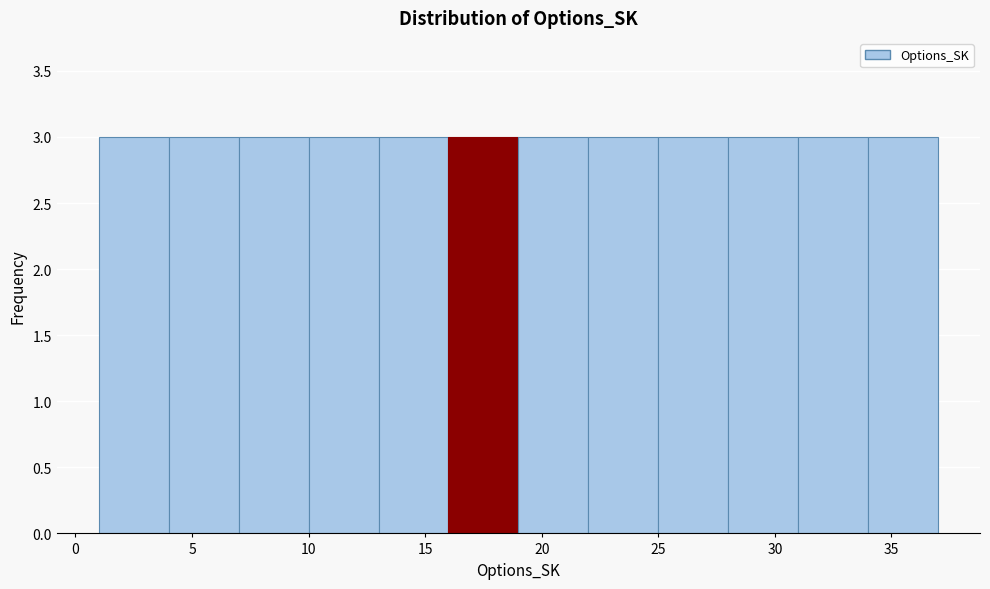

Reading left to right, list every bar in this chart as the range it spans on the x-axis followed by its height. The values are not printed on the chart, so give them approximately, as read against the axis.

1 to 4: 3
4 to 7: 3
7 to 10: 3
10 to 13: 3
13 to 16: 3
16 to 19: 3
19 to 22: 3
22 to 25: 3
25 to 28: 3
28 to 31: 3
31 to 34: 3
34 to 37: 3